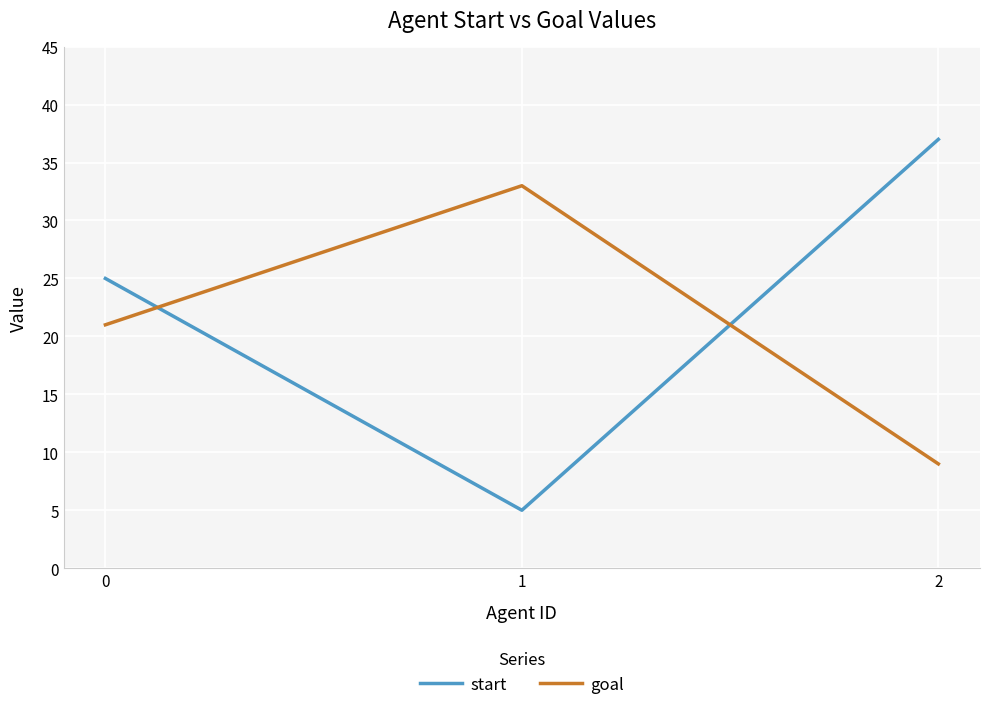

The start series shows 25 at 0. True or false?

True